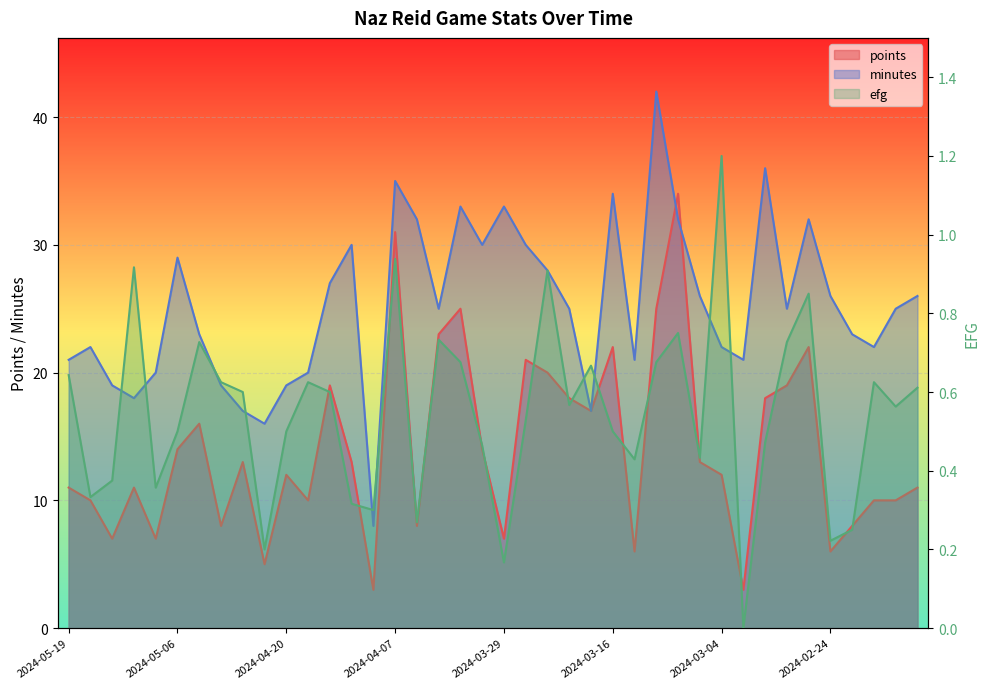

Read the points value at 2024-02-23.

8.0